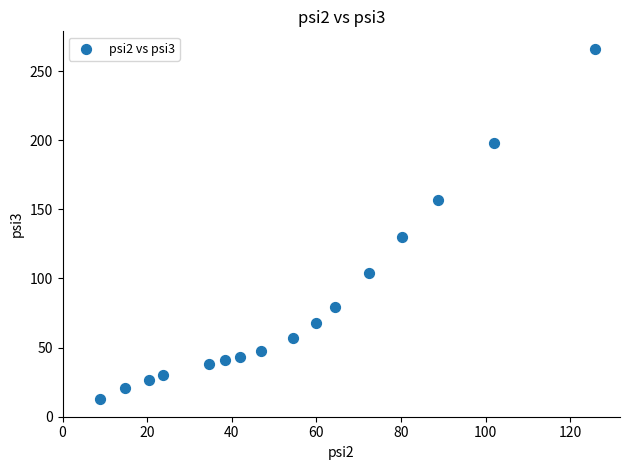

What is the range of X values (max minus min)?

117.2